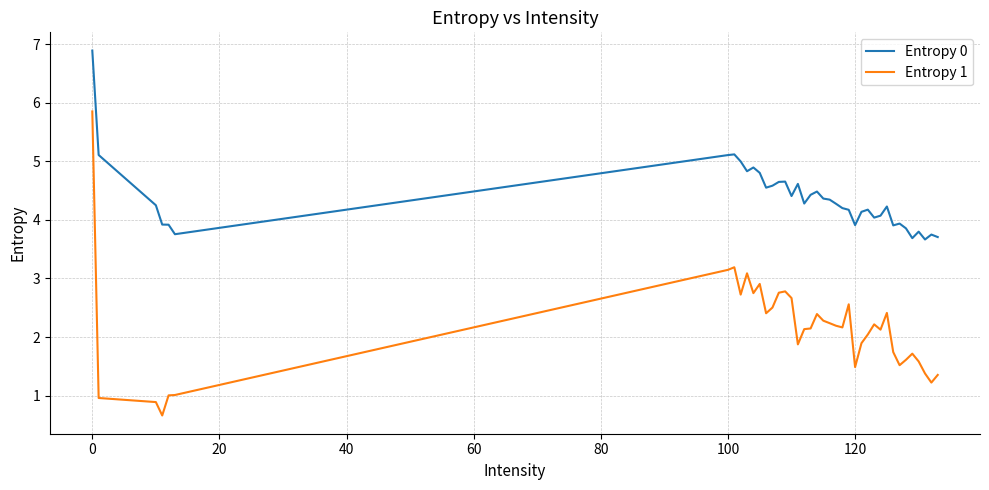

What is the difference between the maximum and minimum values in the Entropy 0 series?

3.2